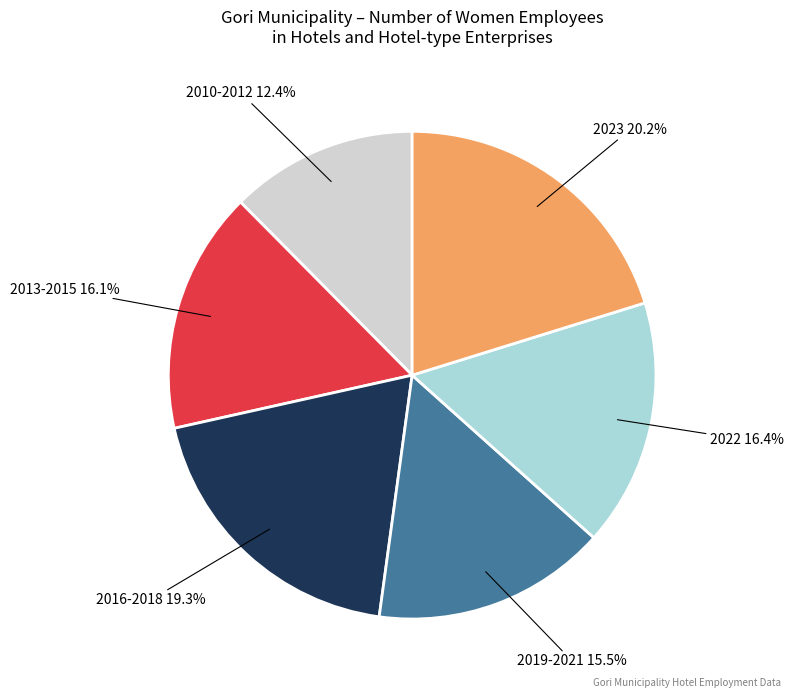

Is there a majority slice in this chart?

No